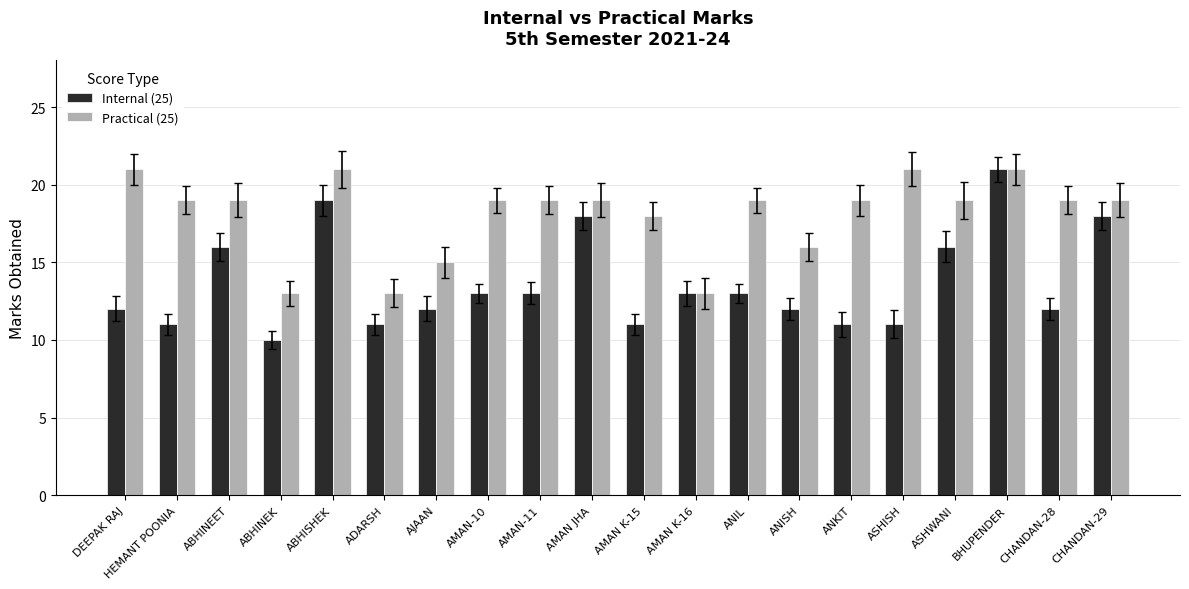

What are all the series names shown in the legend?

Internal (25), Practical (25)